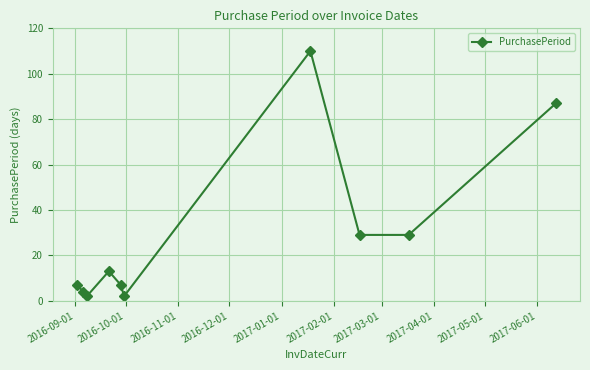

What is the sum of all values?

290